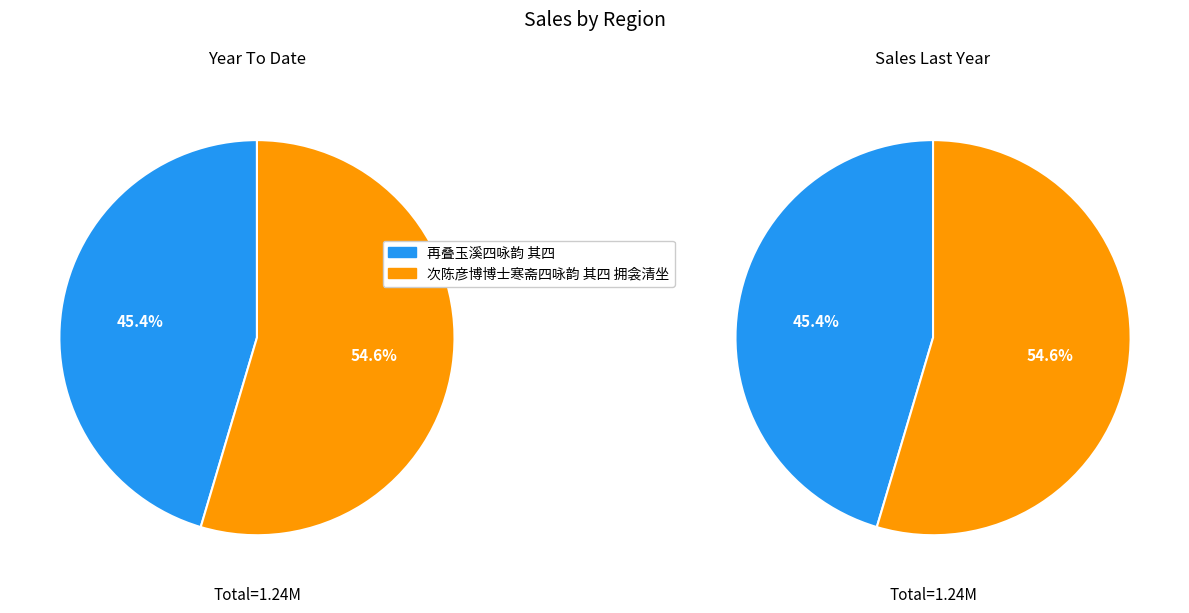

Which slice is the largest?

次陈彦博博士寒斋四咏韵 其四 拥衾清坐